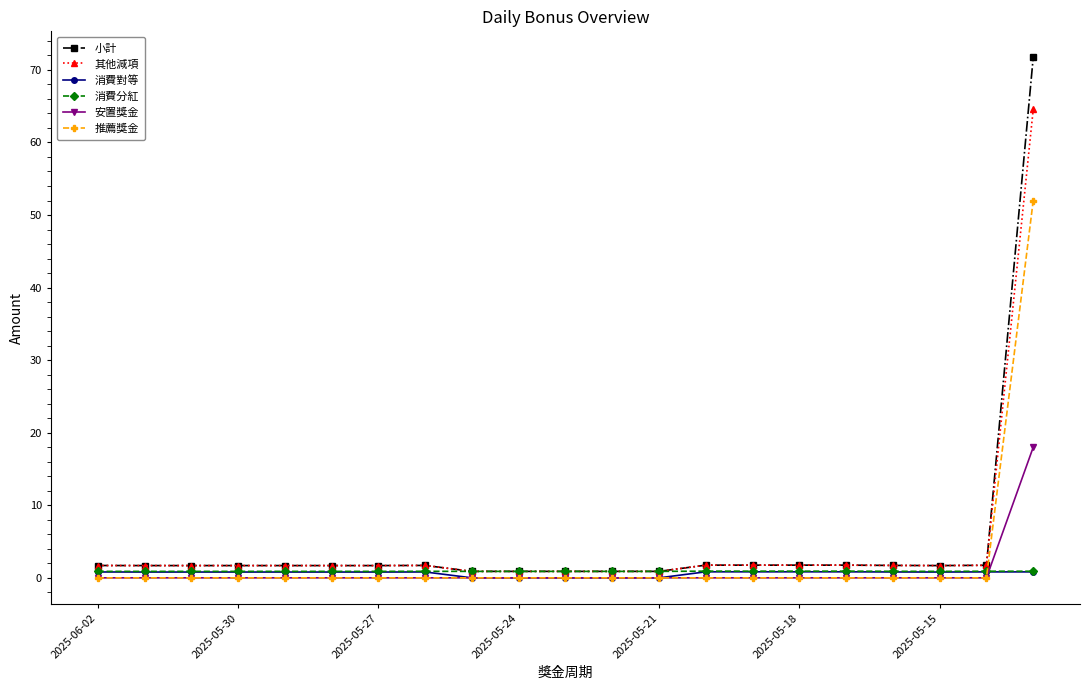

What is the value of the 其他減項 point at the 15th from the left?

1.8